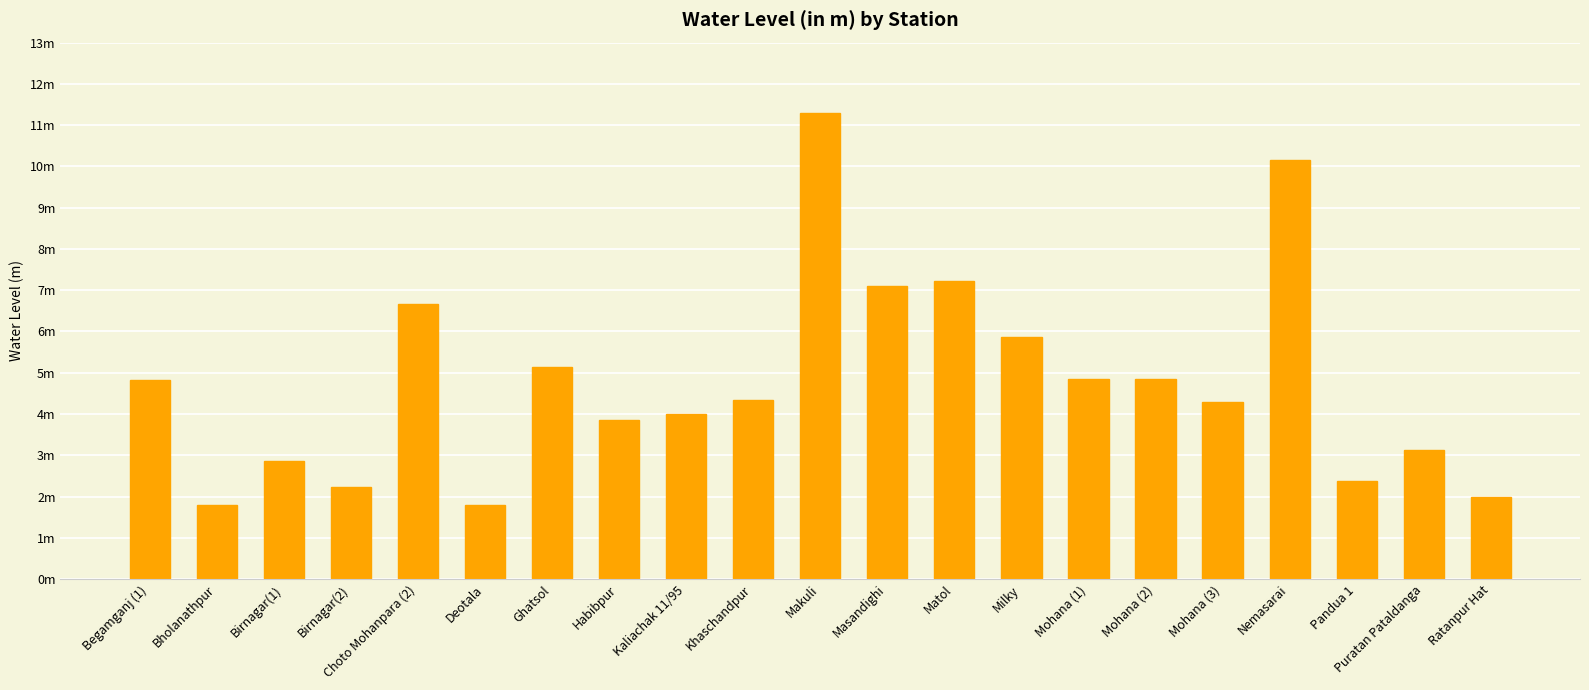

What is the ratio of the value at Ghatsol to the value at Milky?

0.9